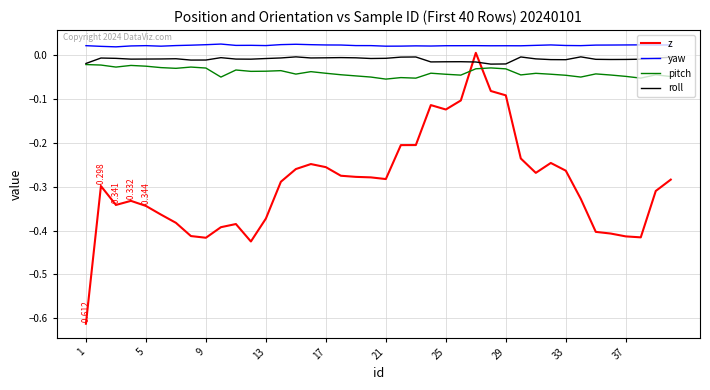

Which series has the largest total across all categories?

yaw